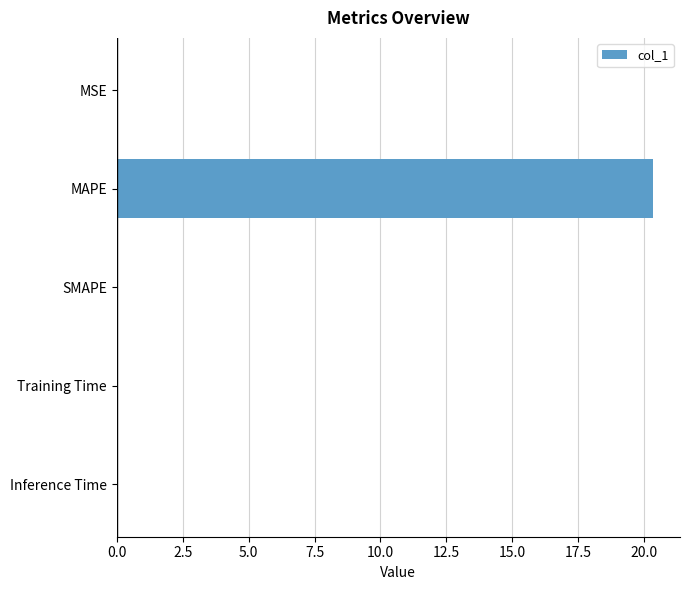

How many distinct data groups are displayed?

1